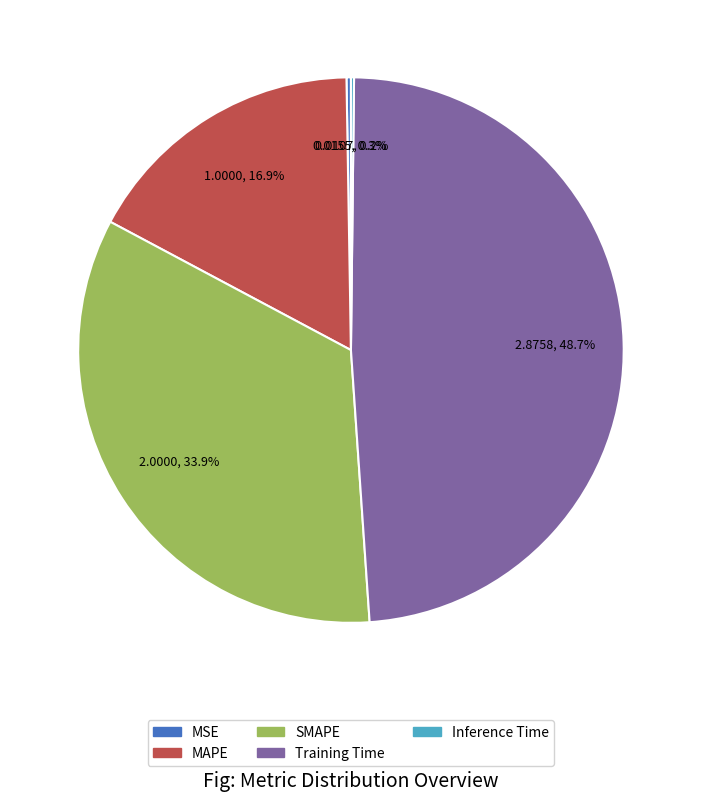

To the nearest percent, what portion does SMAPE represent?

34%